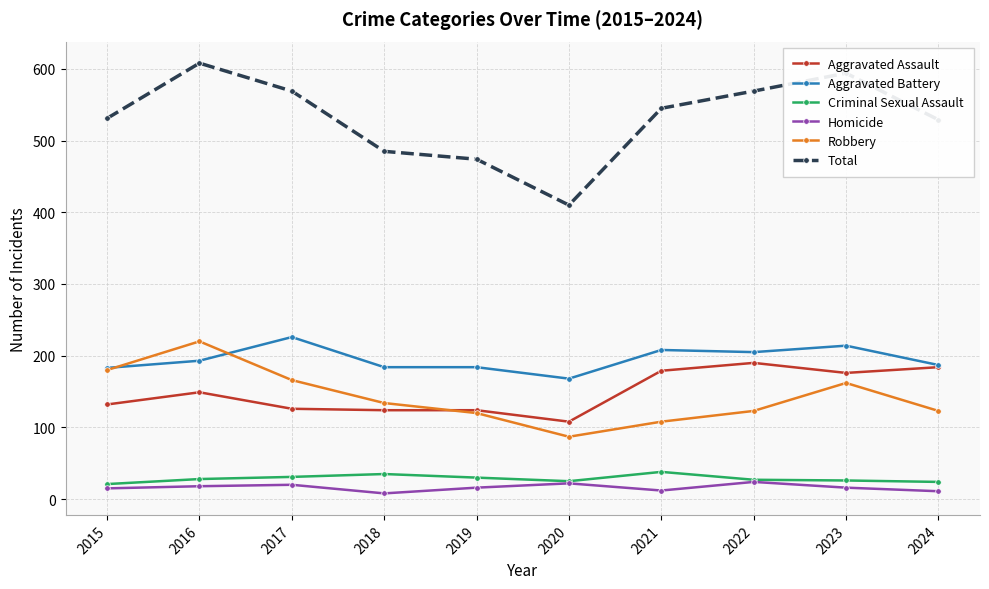

The Criminal Sexual Assault series shows 21 at 2015. True or false?

True